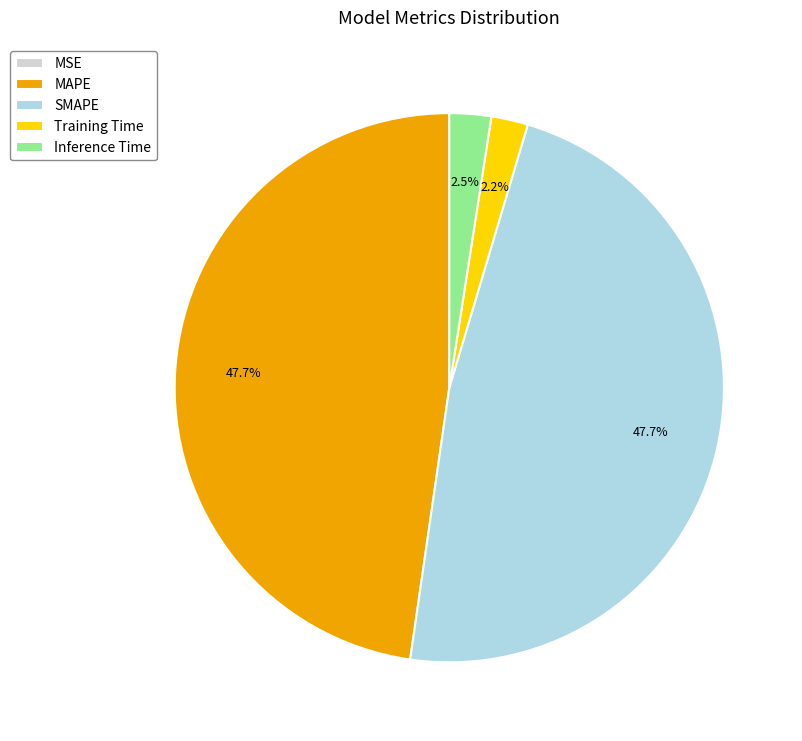

What percentage is NOT represented by SMAPE?

52.3%